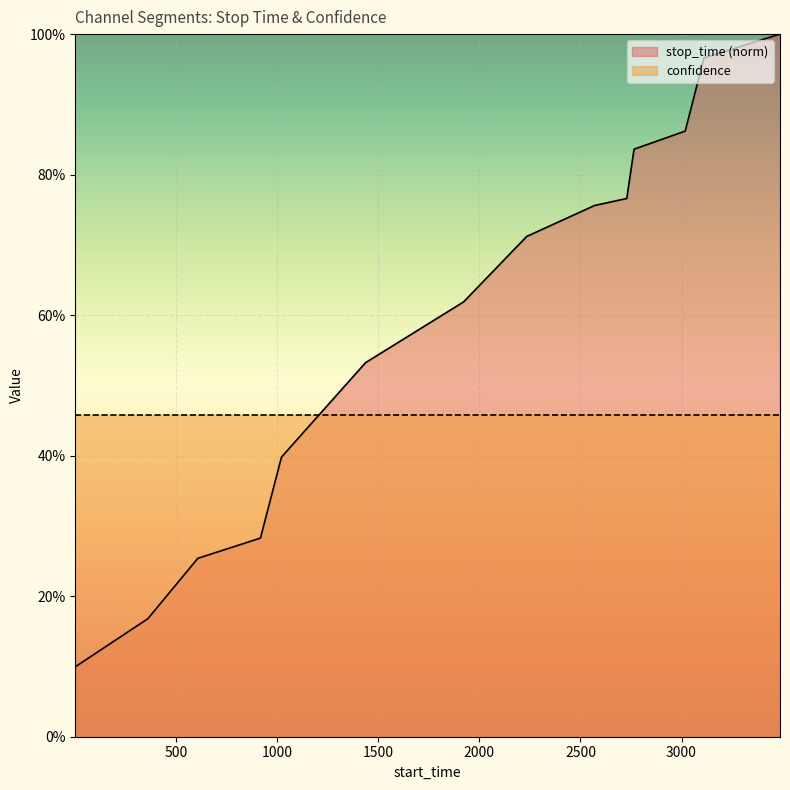

True or false: stop_time (norm) has more than 2 points higher than both neighbors.

False